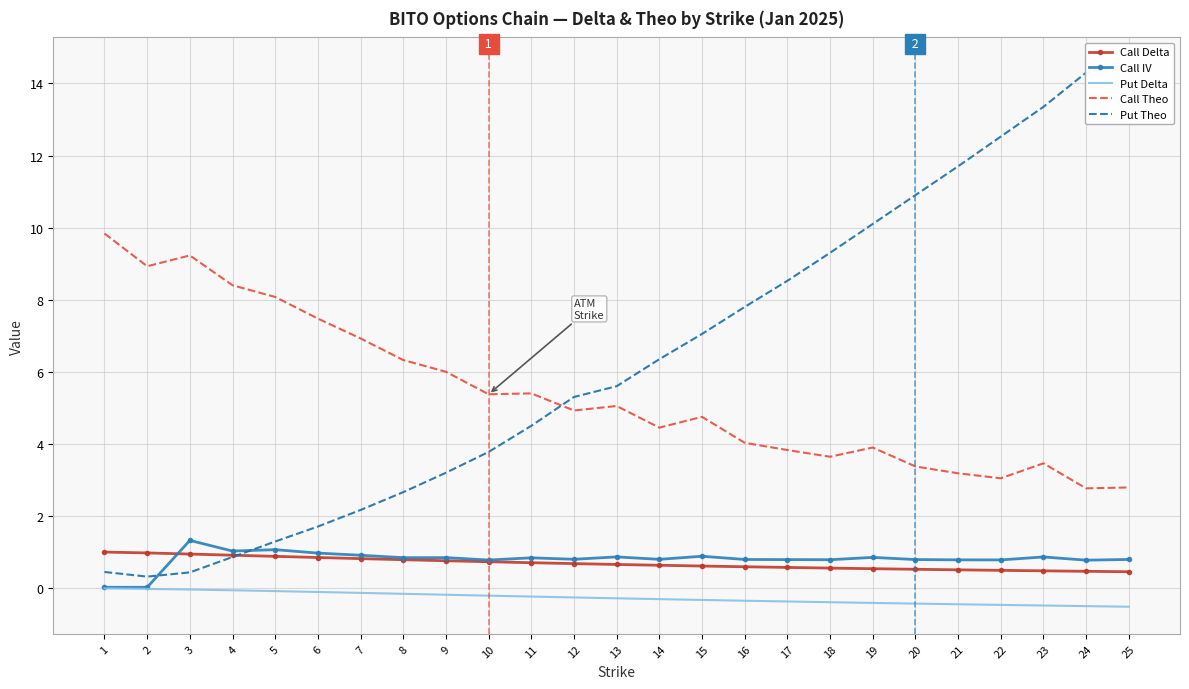

At which label does Call IV reach its peak?

3